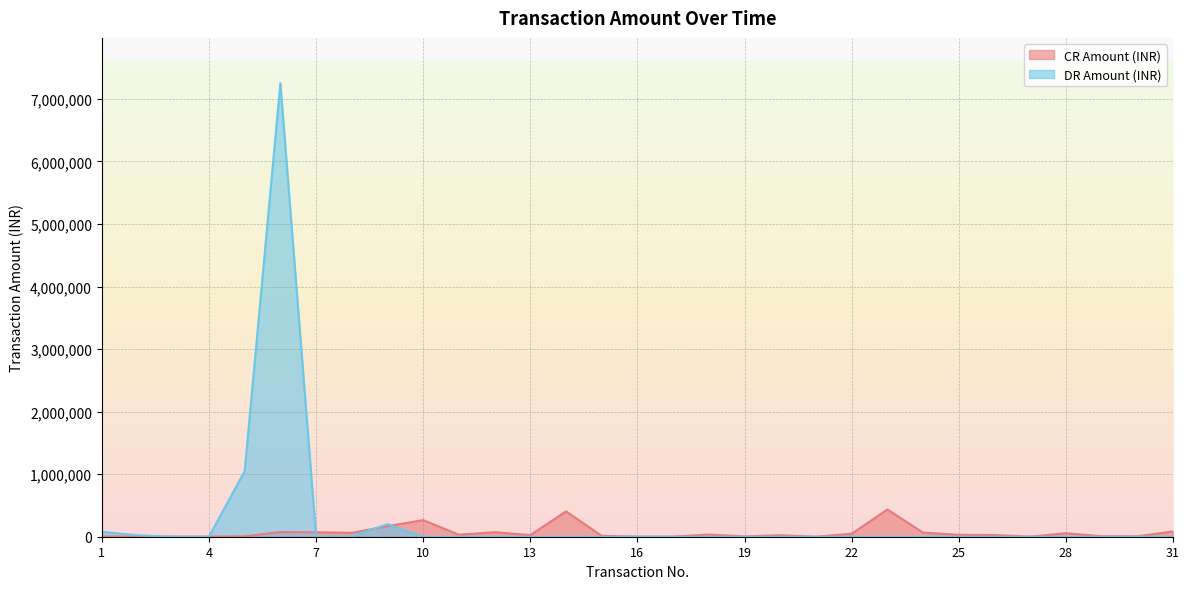

Which series has the largest range (max minus min)?

DR Amount (INR)